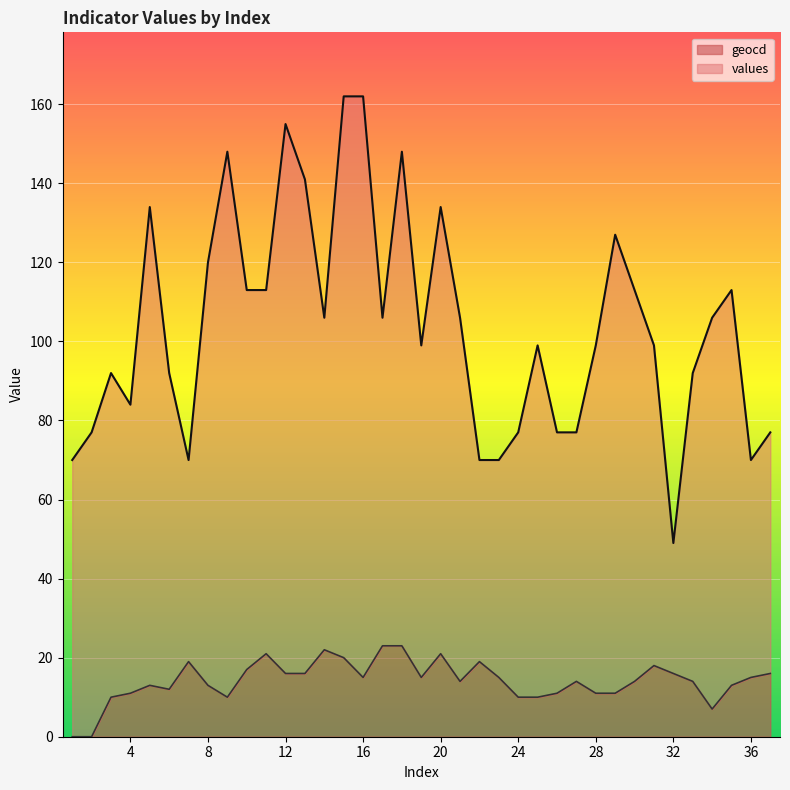

What is the difference between the highest and lowest values at 17?

83